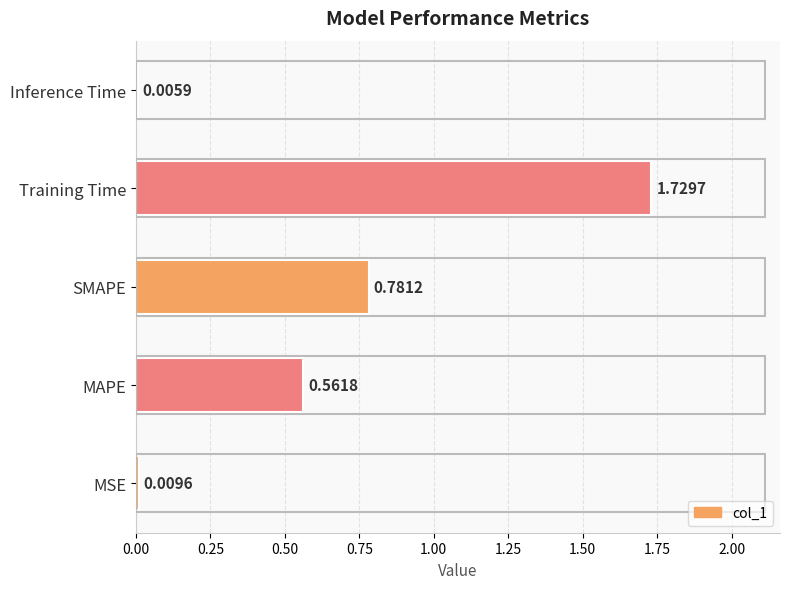

What is the sum of the values at MAPE and Training Time?

2.3